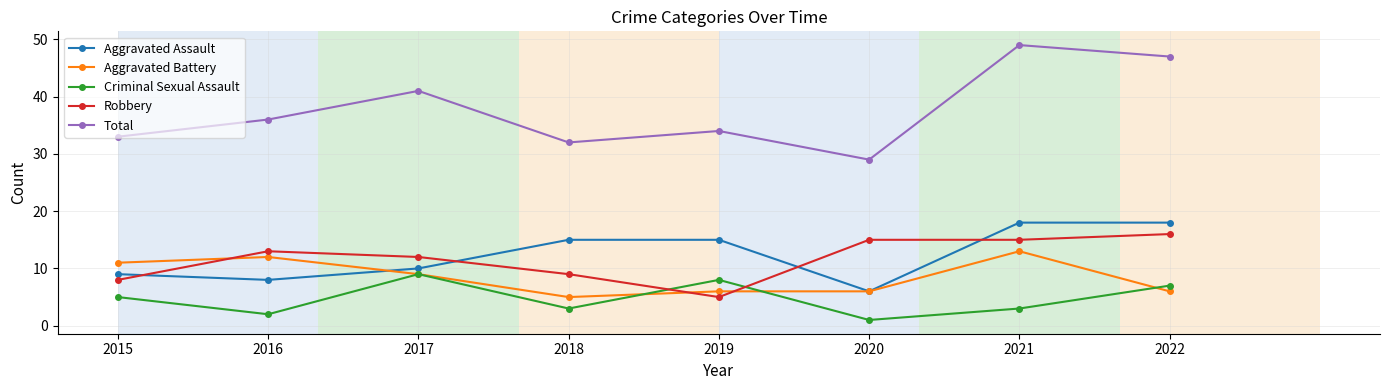

At which label does Robbery reach its minimum?

2019